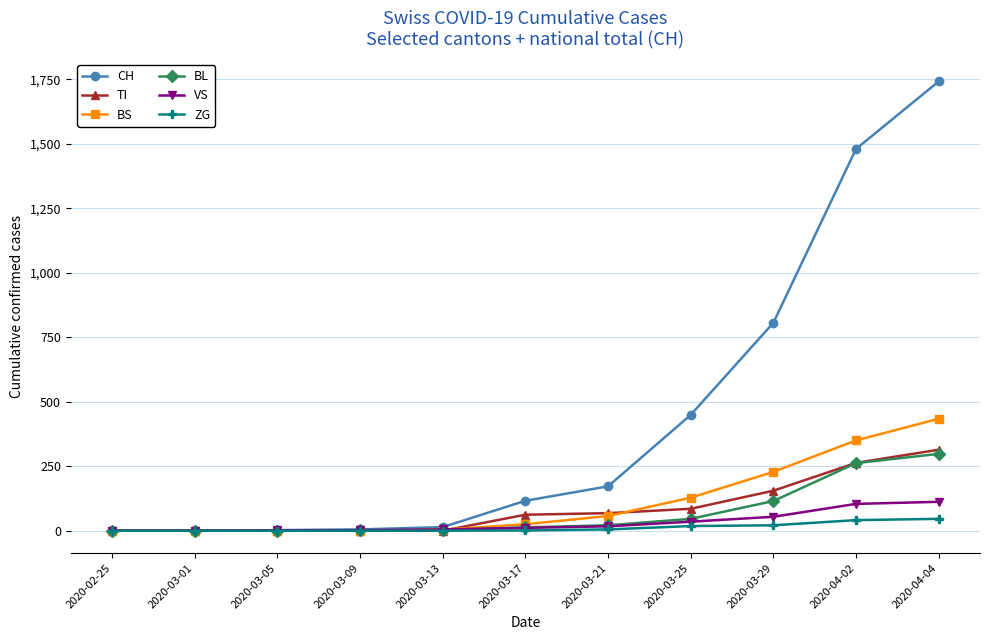

Which category has the highest value in the BS series?

2020-04-04